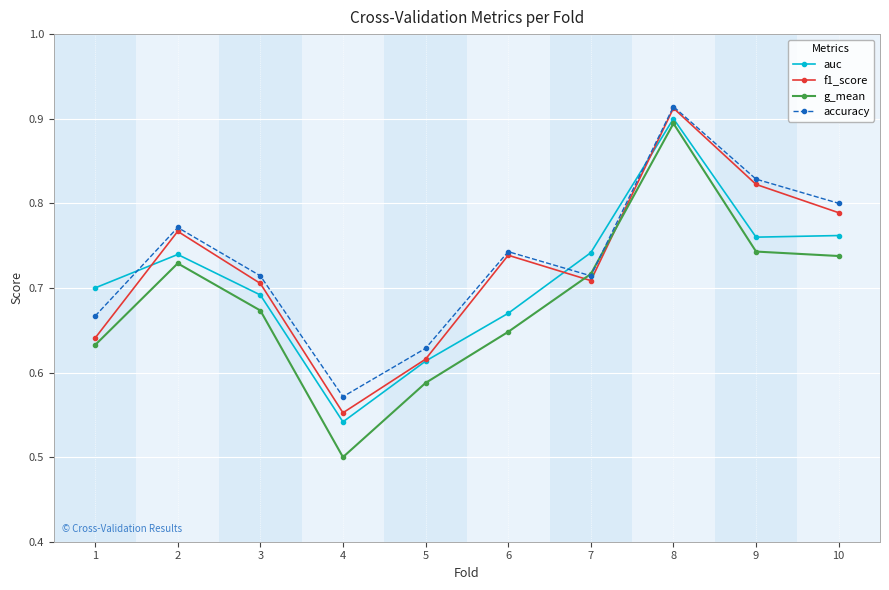

What is the sum of all accuracy values?

7.4